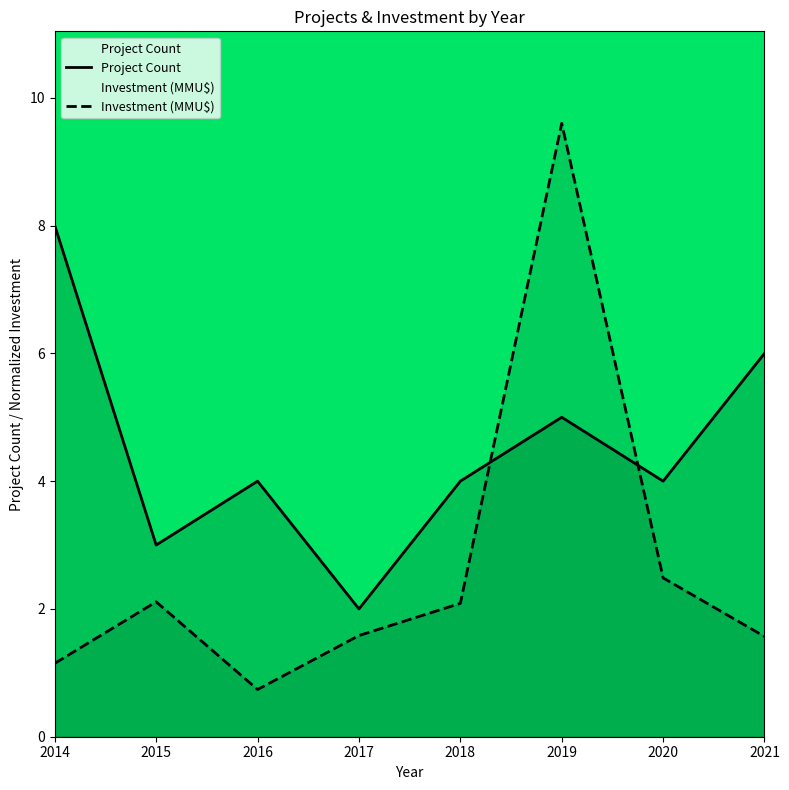

In Investment (MMU$), how many points are lower than both neighbors (excluding endpoints)?

1